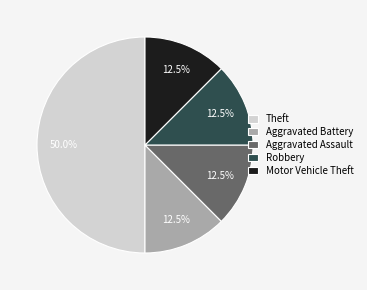

Does Robbery account for over 50% of the chart?

No